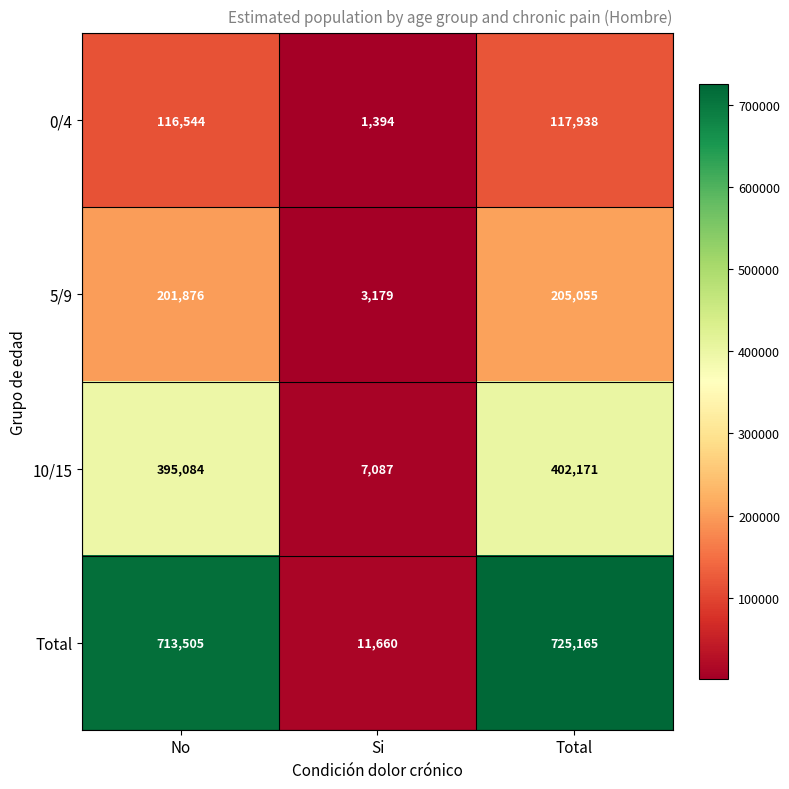

True or false: 5/9 has a value of 201876 at No.

True